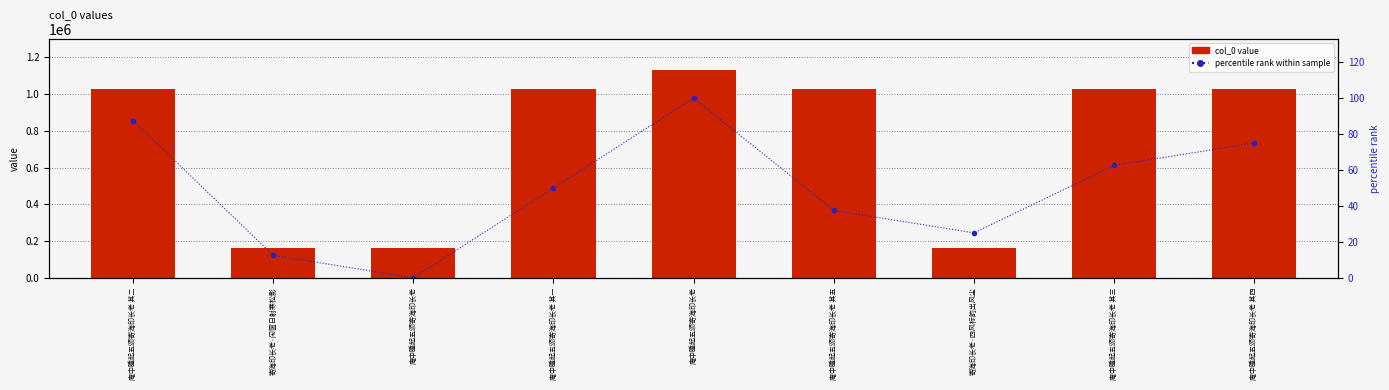

The value of percentile rank within sample at 庵中睡起五颂寄海印长老 is 23.0. True or false?

False